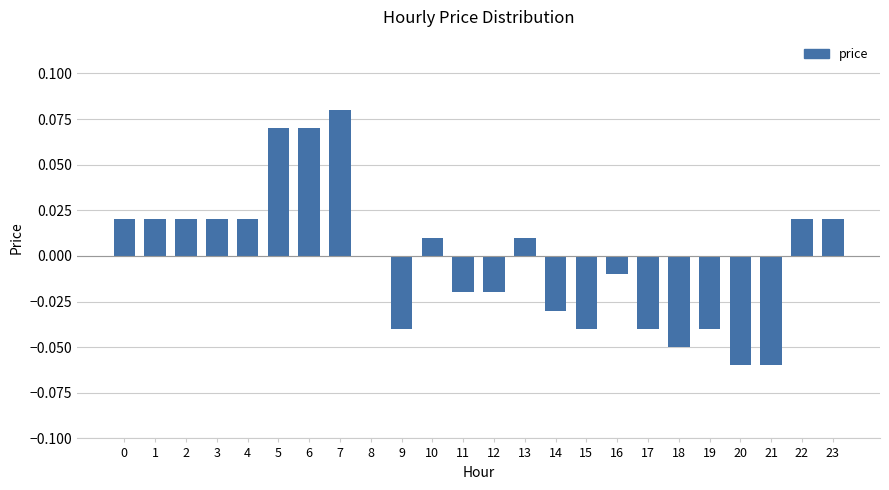

Which category has the highest value across all series?

7